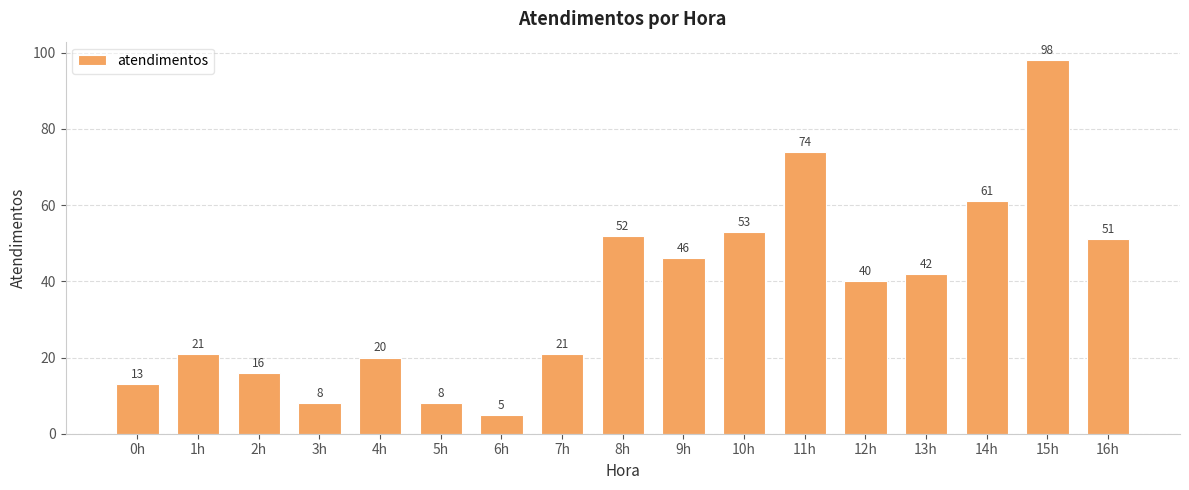

What is the value of the 11th bar from the left?

53